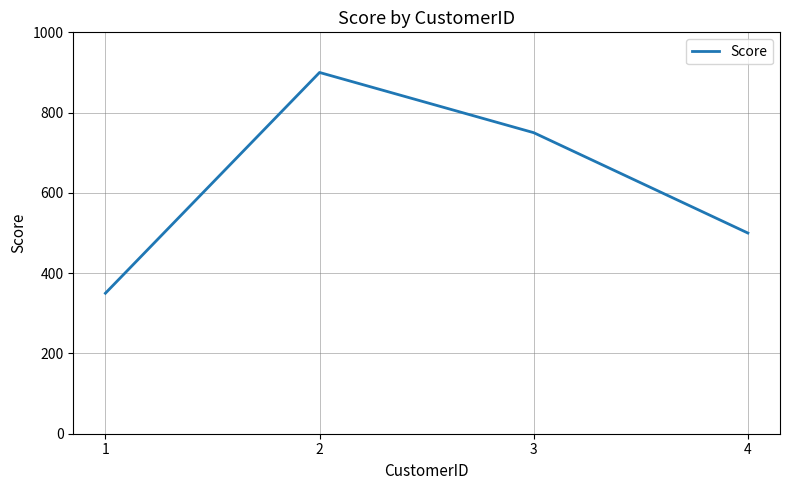

What is the maximum value shown in the chart?

900